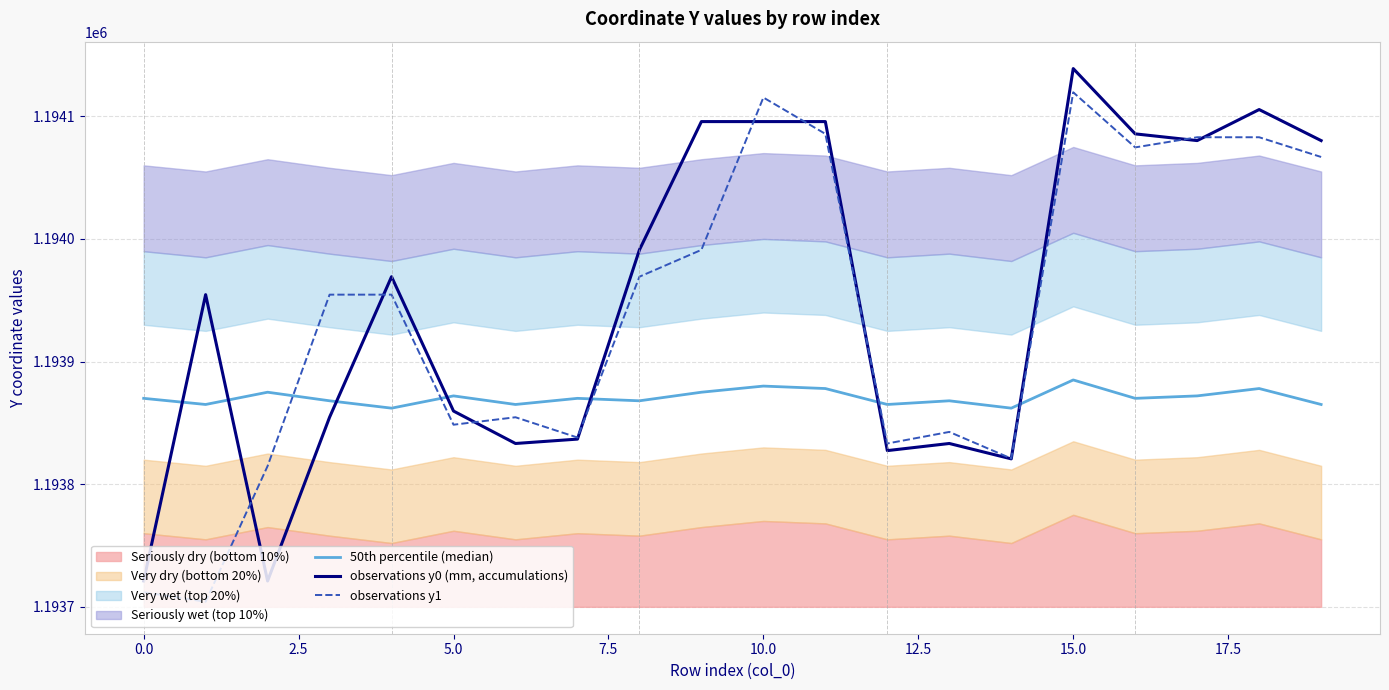

What is the minimum value for observations y1?

1193704.1